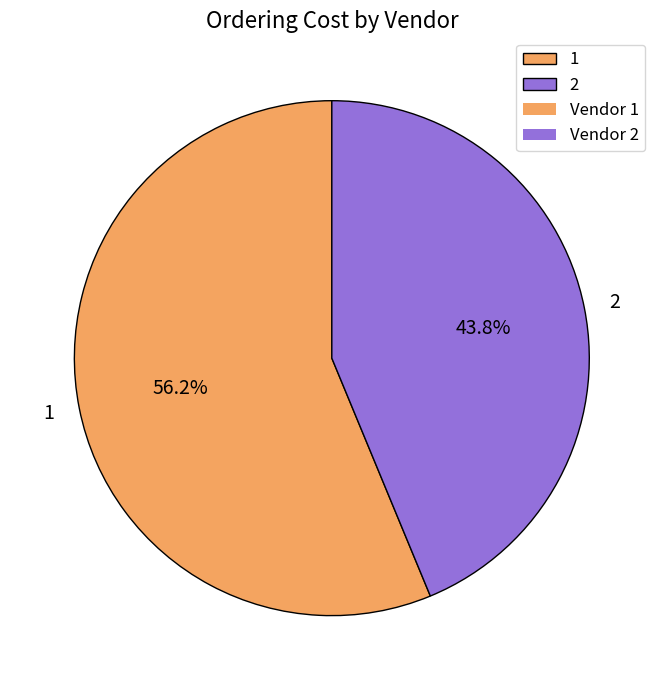

Count the number of slices in the pie.

2